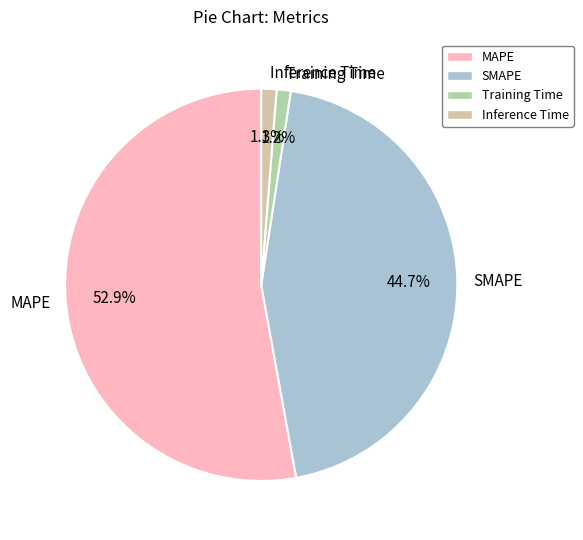

To the nearest percent, what percentage of the pie is SMAPE?

45%